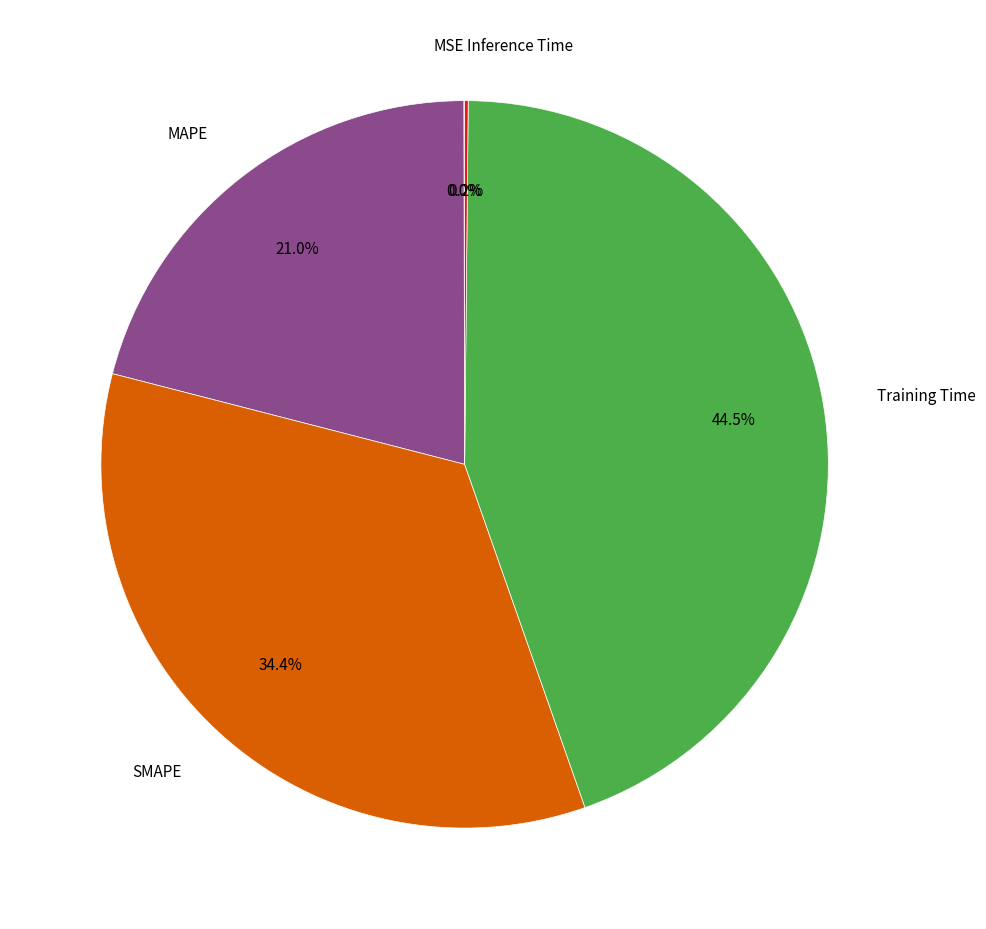

Does any single category account for the majority?

No